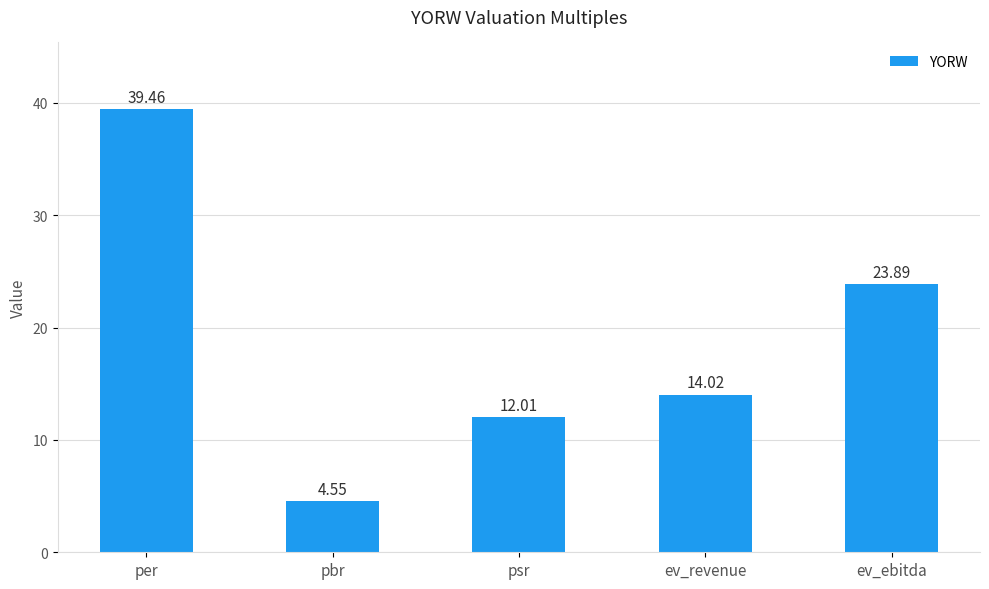

Read the value at psr.

12.0